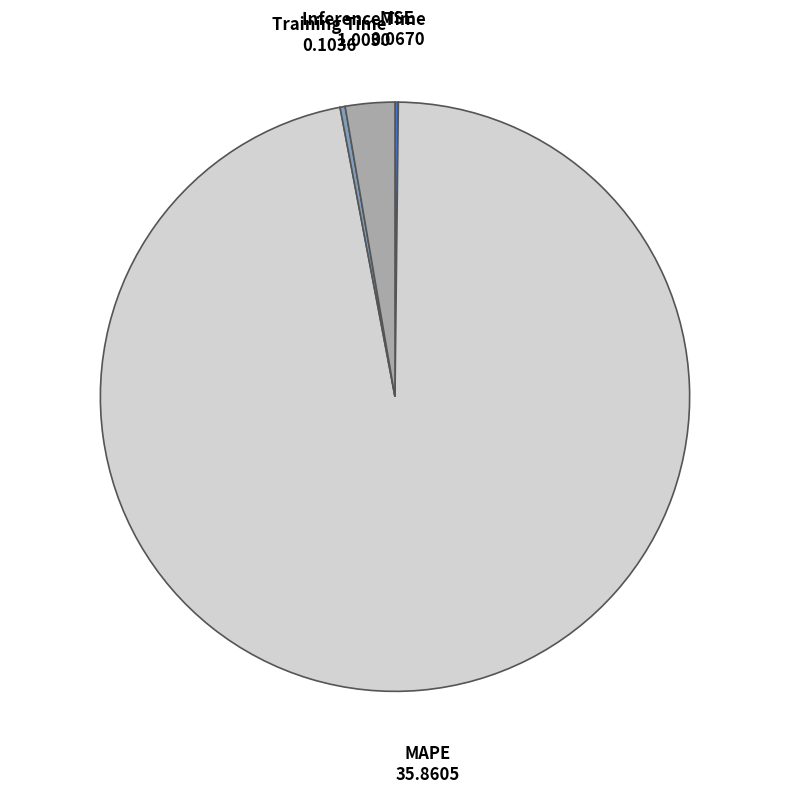

True or false: Training Time accounts for 0% of the total.

True